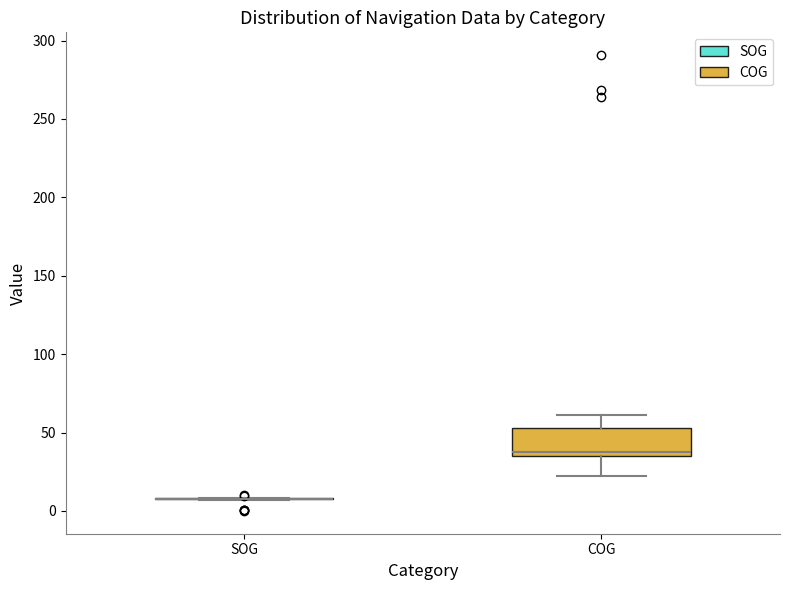

Reading left to right, read every box against the y-axis: the position of its median line, the range the box covers, and the ends of its whiskers. The values are not printed on the chart, so give them approximately, as read against the axis.

SOG: box collapsed to a line at 10, whiskers 5 to 10
COG: median 40, box 35 to 55, whiskers 20 to 60